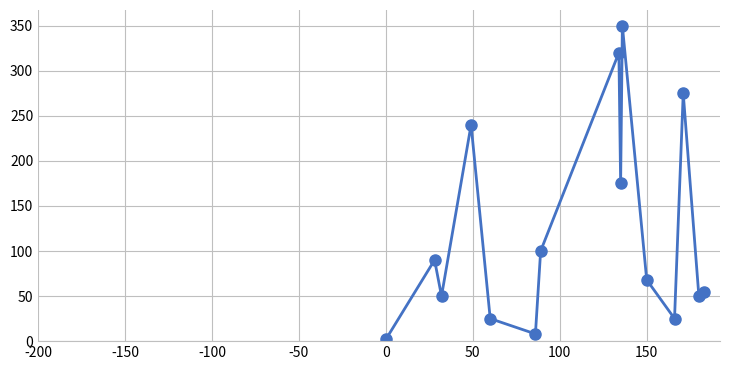

What is the greatest value displayed?

350